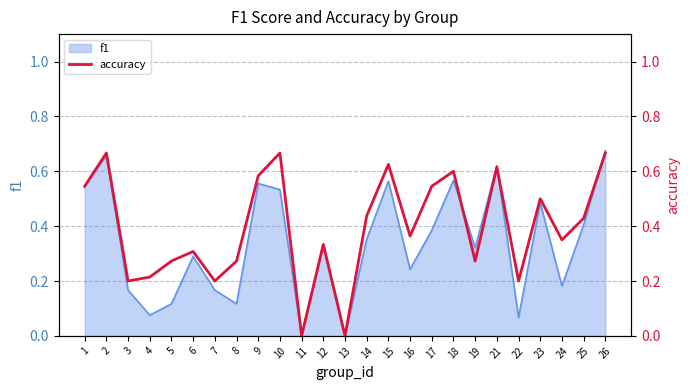

Where is the first local maximum?

2